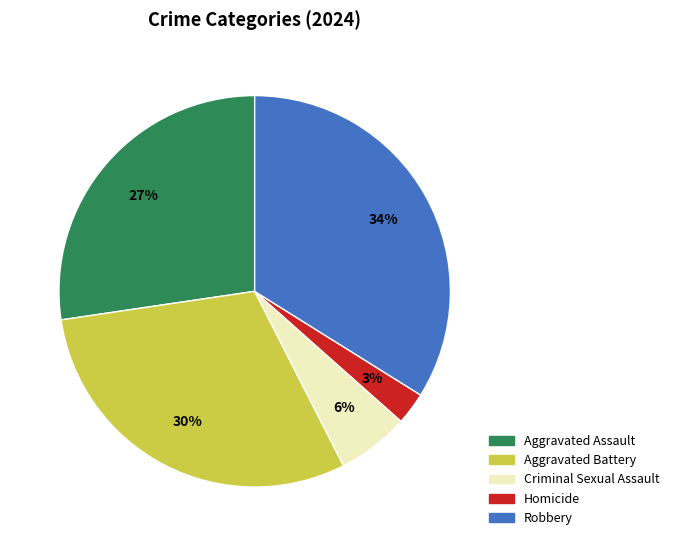

Which has a higher value, Robbery or Homicide?

Robbery